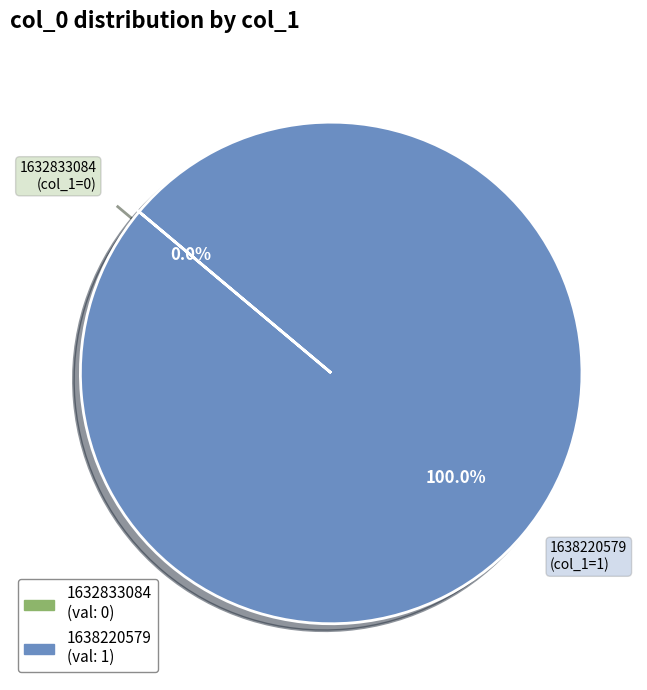

Count the number of slices in the pie.

2